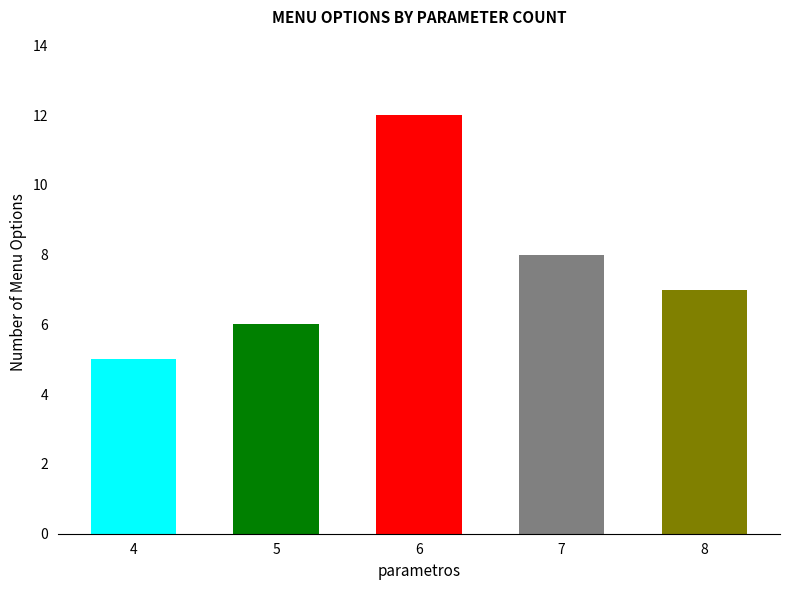

Rank the categories by value from highest to lowest.

6, 7, 8, 5, 4